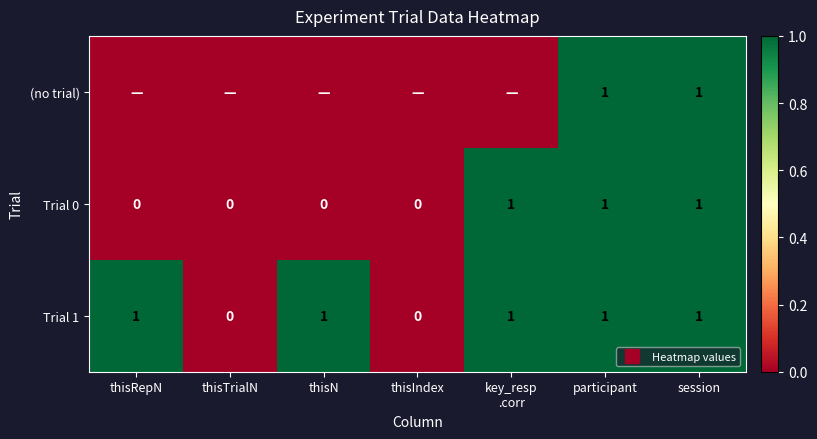

What is the spread (max minus min) of values at key_resp
.corr?

1